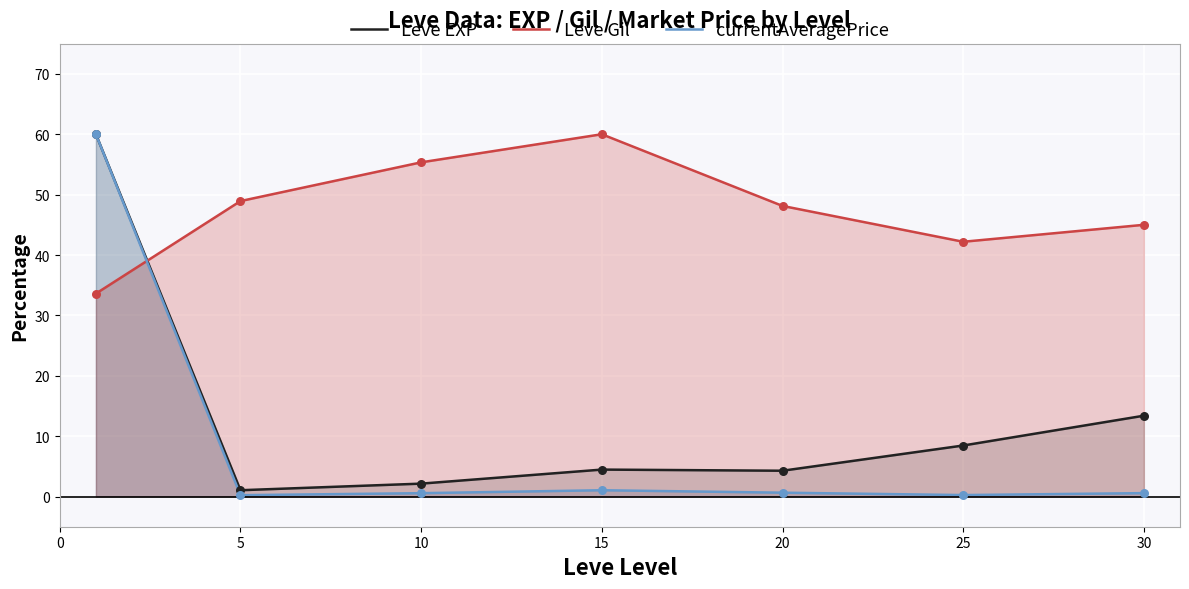

Which series has the widest spread of values?

currentAveragePrice